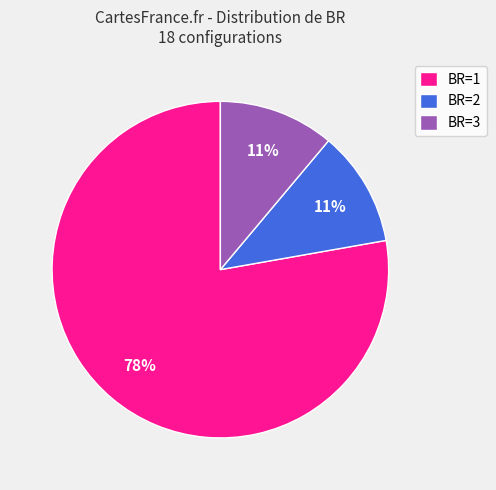

Count the number of slices in the pie.

3